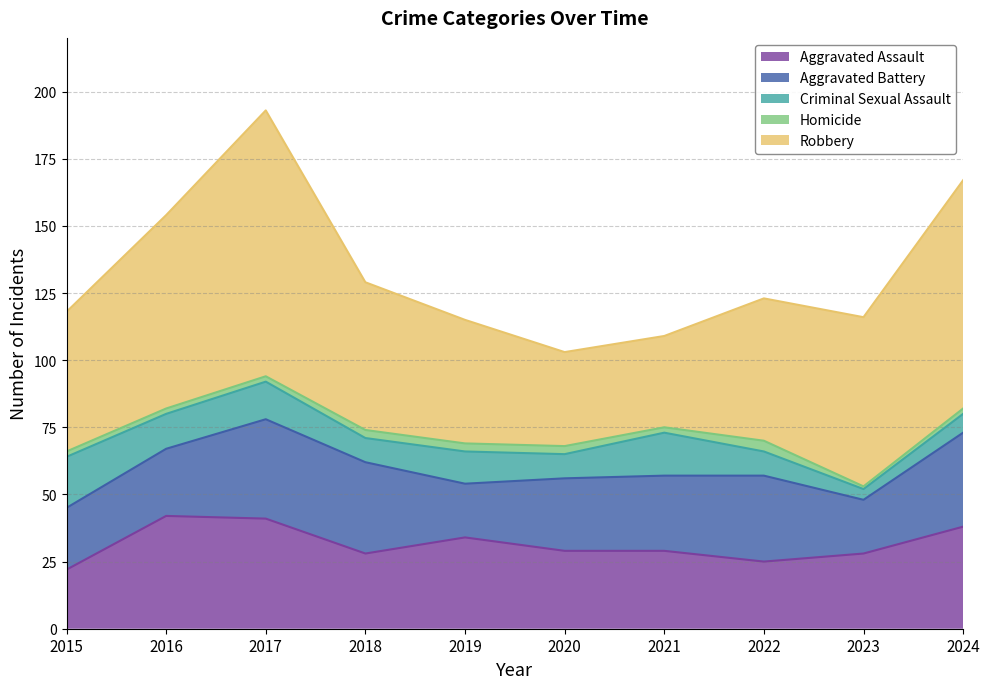

Which series has the largest total across all categories?

Robbery